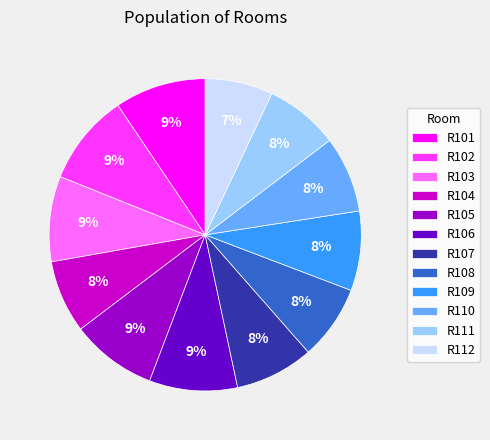

What is the ratio of the value at R109 to the value at R102?

0.9